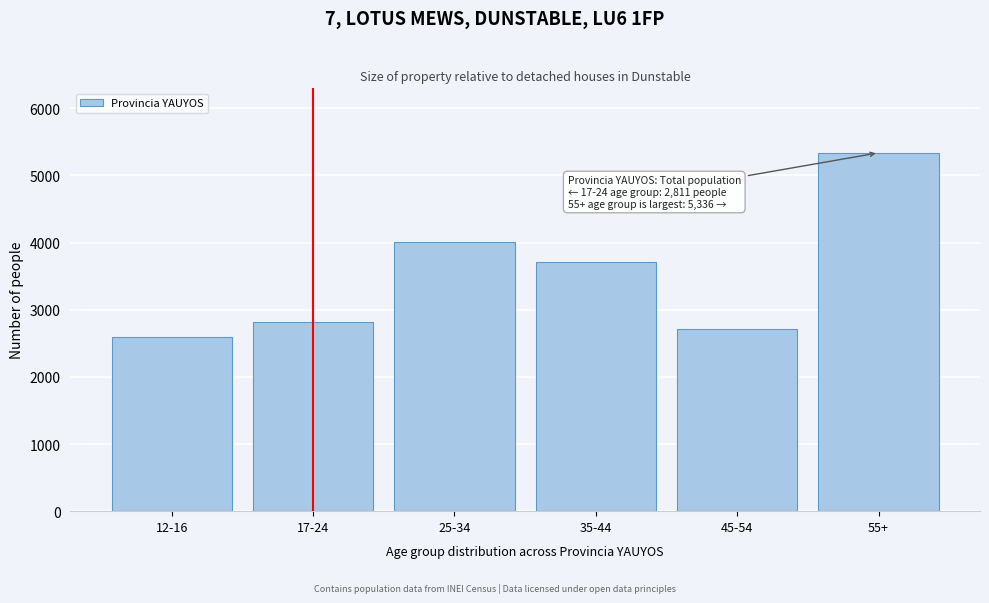

Reading left to right, what are all the values shown in this chart?

12-16=2593	17-24=2811	25-34=4011	35-44=3712	45-54=2714	55+=5336